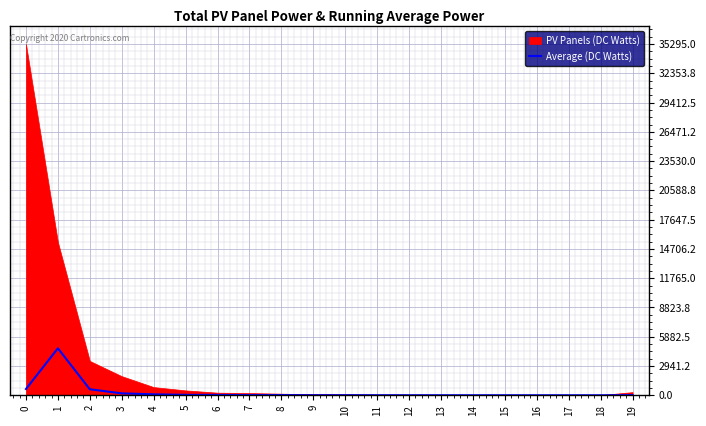

How many interior local peaks (higher than both neighbors) does the data have?

5